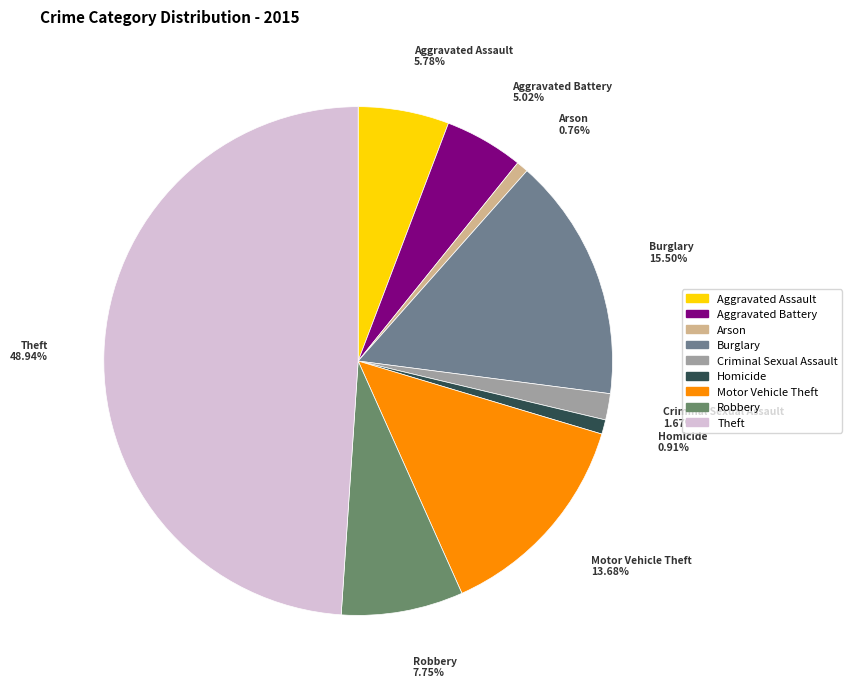

To the nearest percent, what is the difference between the Arson and Criminal Sexual Assault slice percentages?

1%